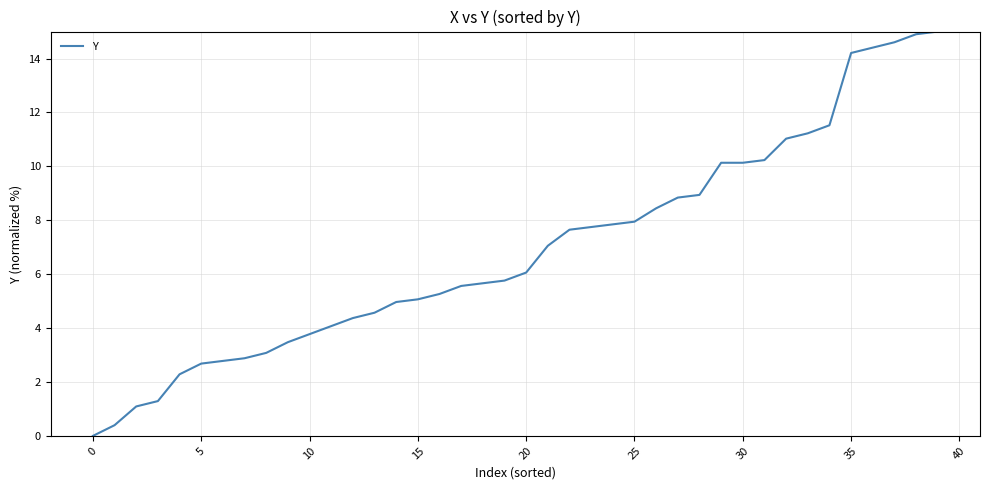

What is the difference between the maximum and minimum values?

15.0